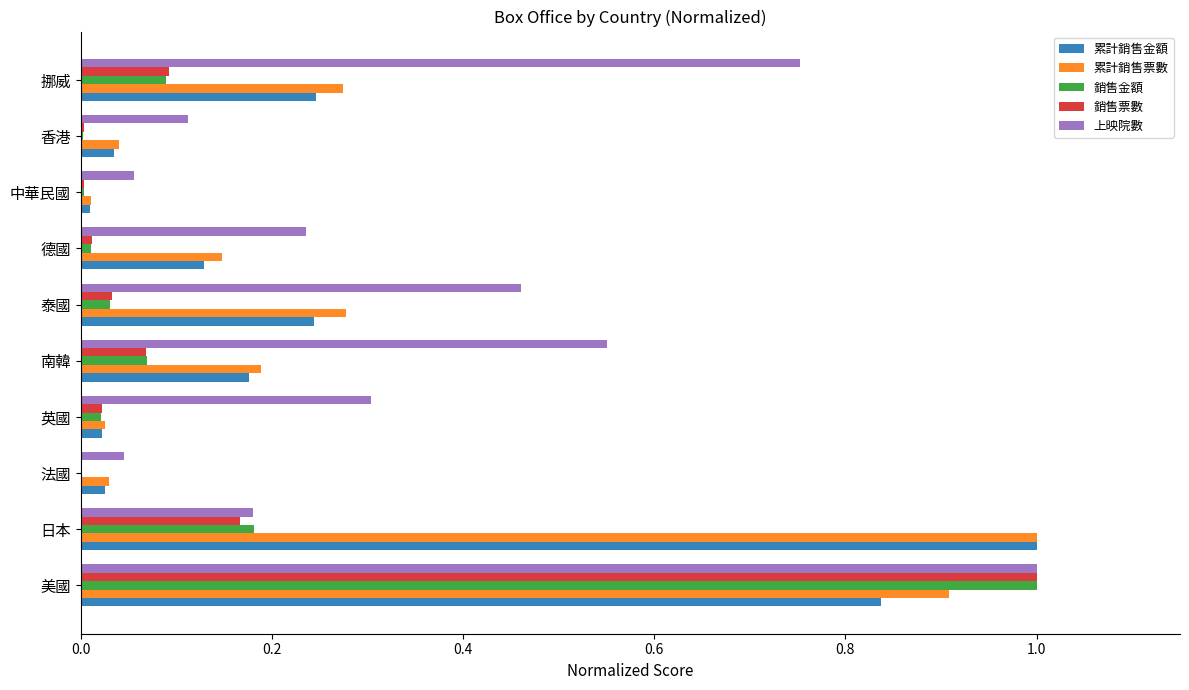

Which category has the highest value in the 銷售金額 series?

美國